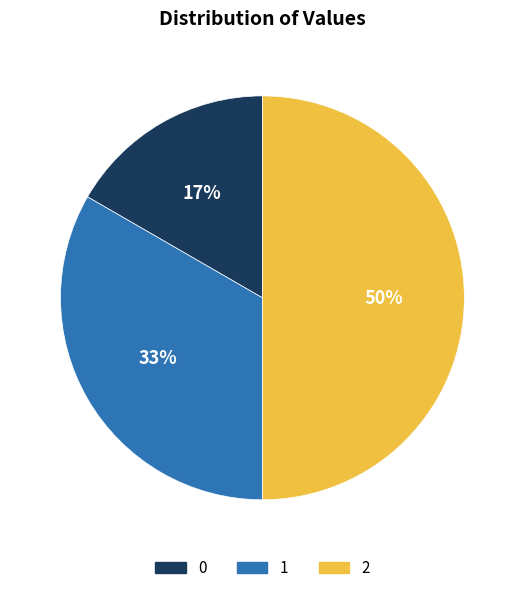

Rank the categories by value from lowest to highest.

0, 1, 2